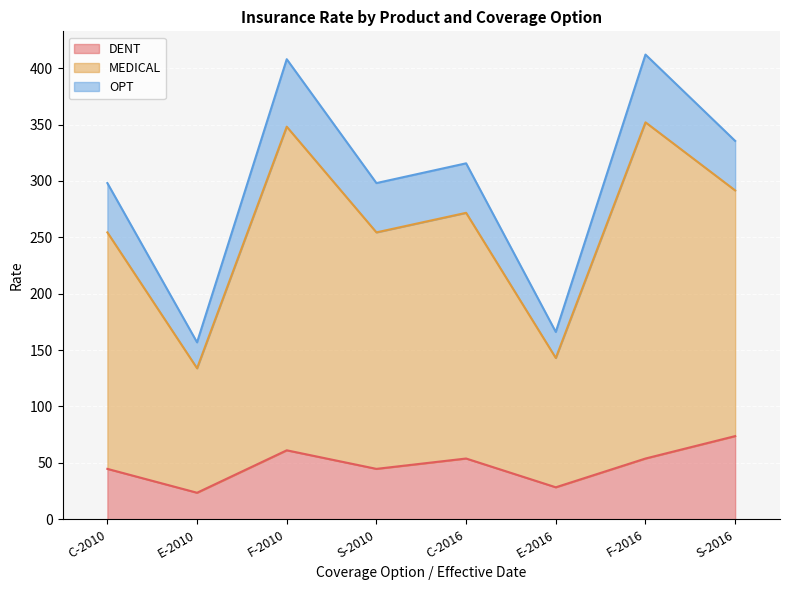

In MEDICAL, how many points are lower than both neighbors (excluding endpoints)?

3